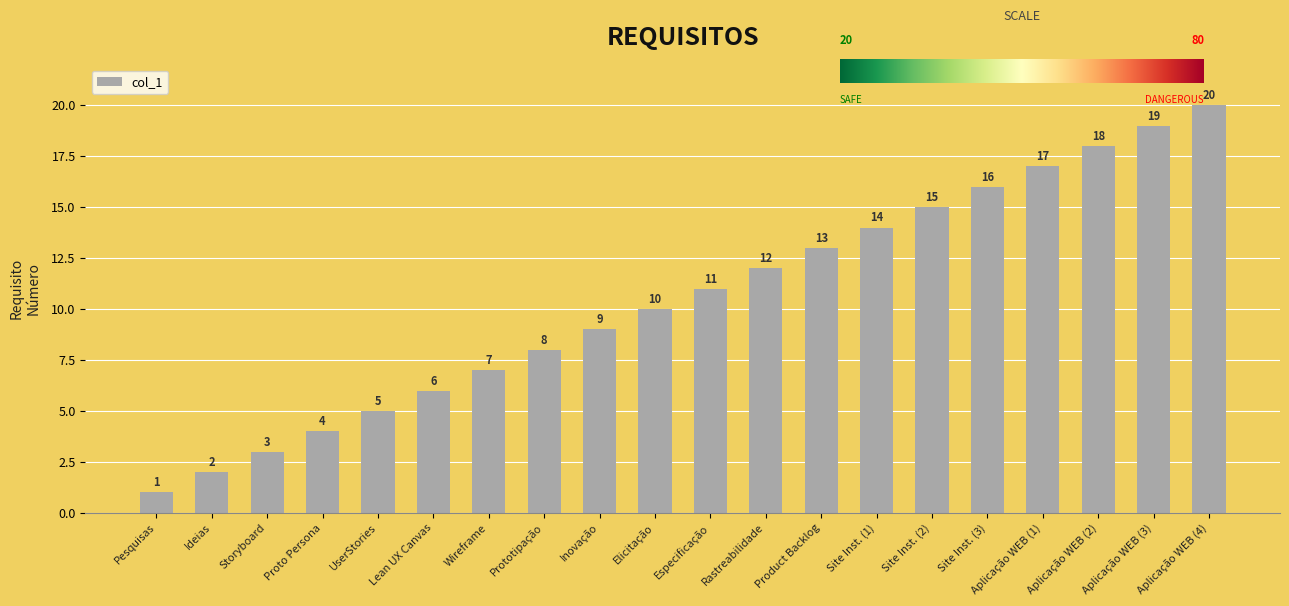

Is it true that the value at Proto Persona is 2?

False